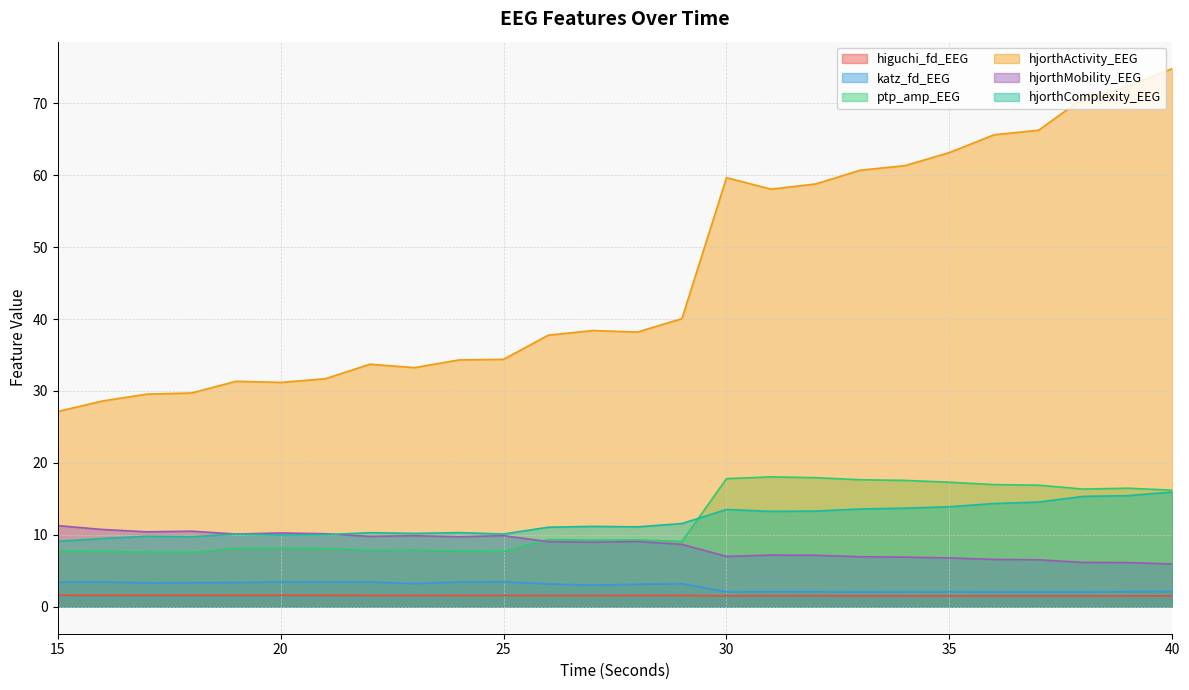

How many lines are shown in the chart?

6